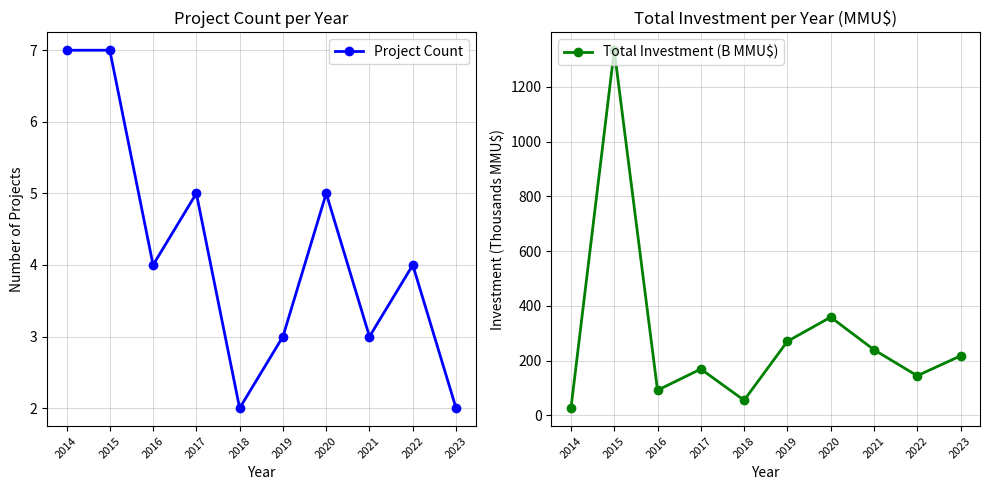

Rank the series by their maximum value, from lowest to highest.

Project Count, Total Investment (B MMU$)